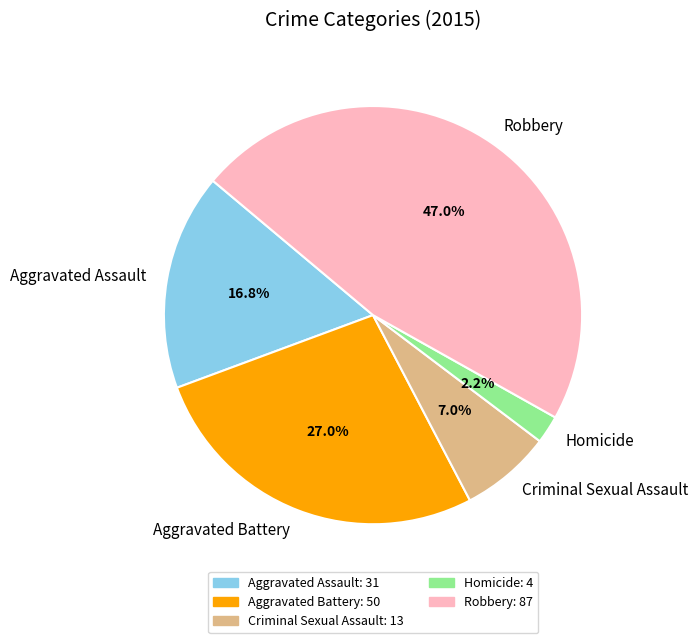

To the nearest percent, what is the combined percentage of Criminal Sexual Assault and Aggravated Battery?

34%